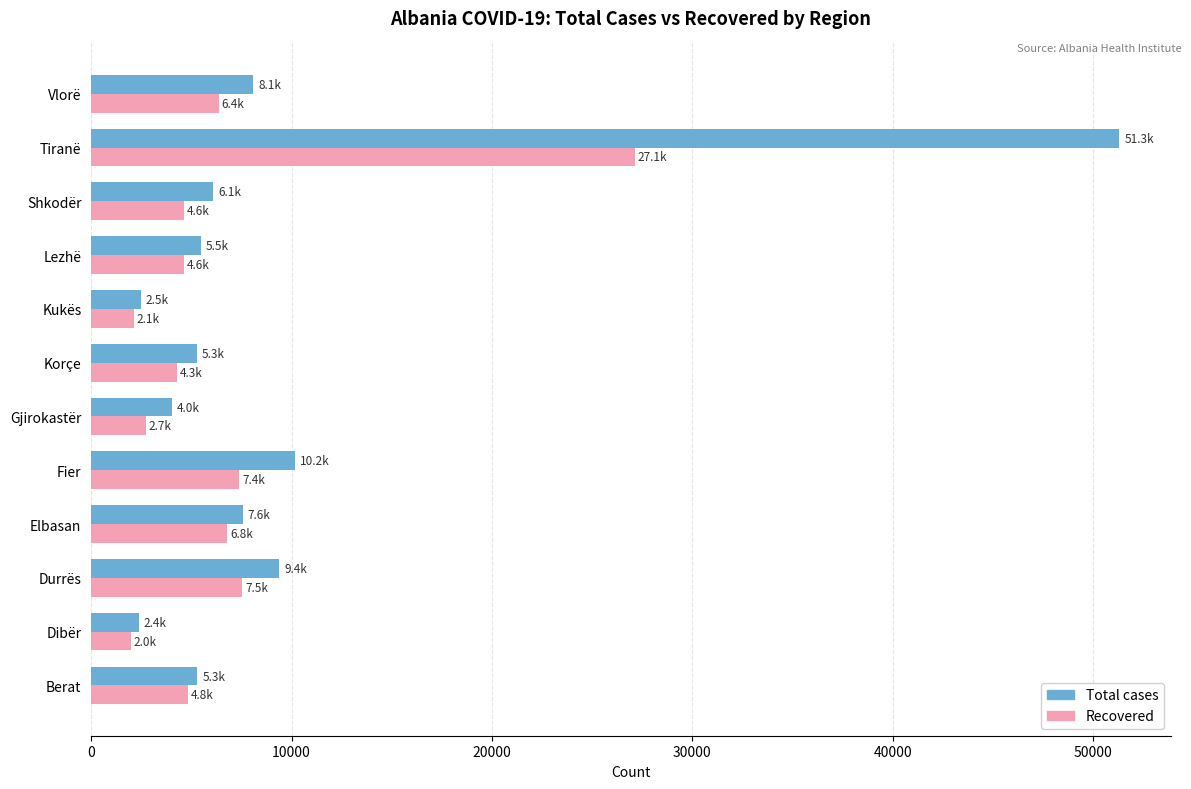

What is the spread (max minus min) of values at Berat?

468